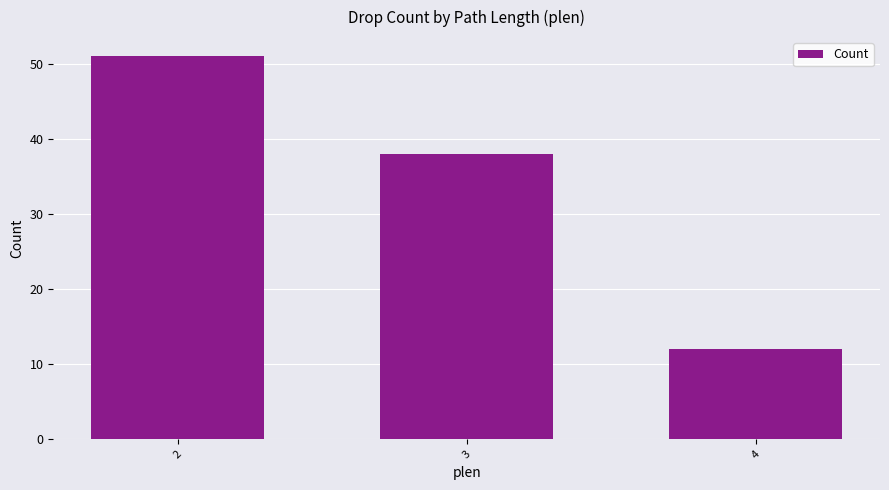

Count the number of categories in the chart.

3